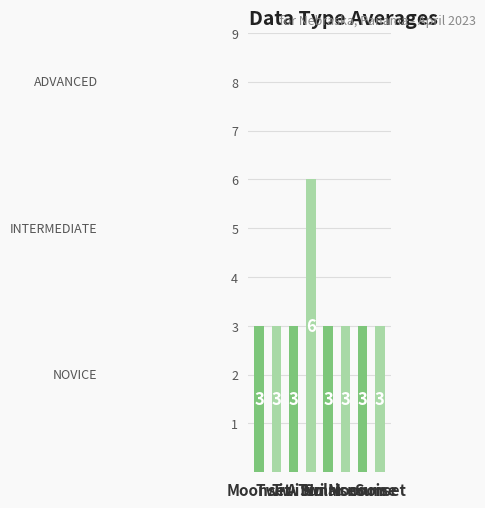

How many values exceed 3?

1